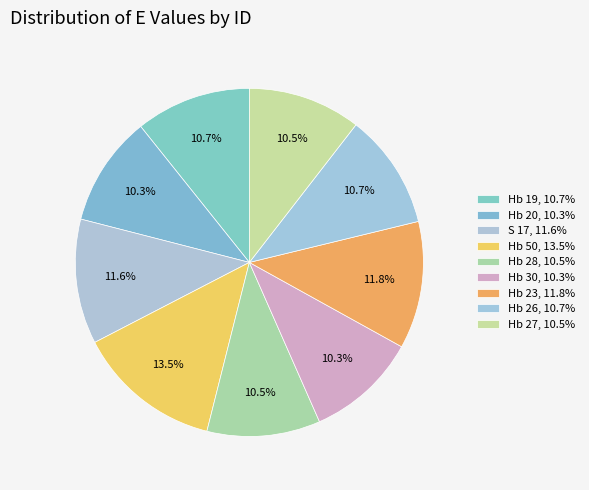

How many segments does this pie chart have?

9